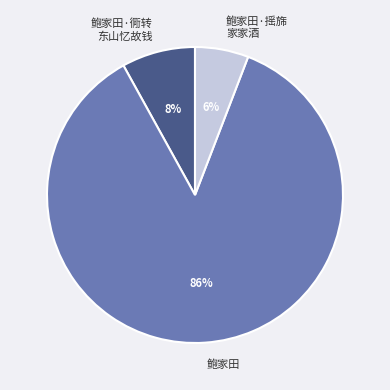

Which slice is the largest?

鲍家田